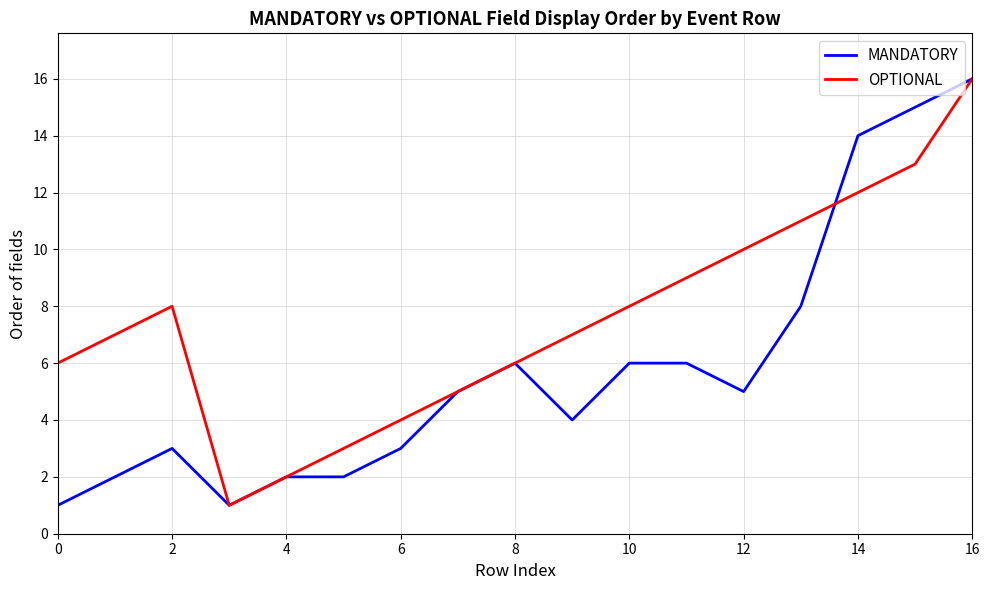

List the series in order of their overall mean, lowest first.

MANDATORY, OPTIONAL